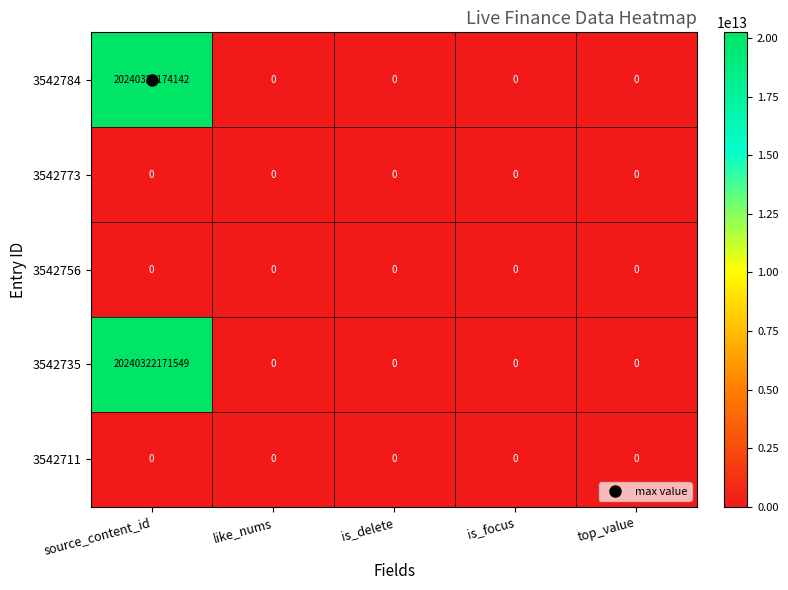

At which label is 3542756 closest to 0?

source_content_id